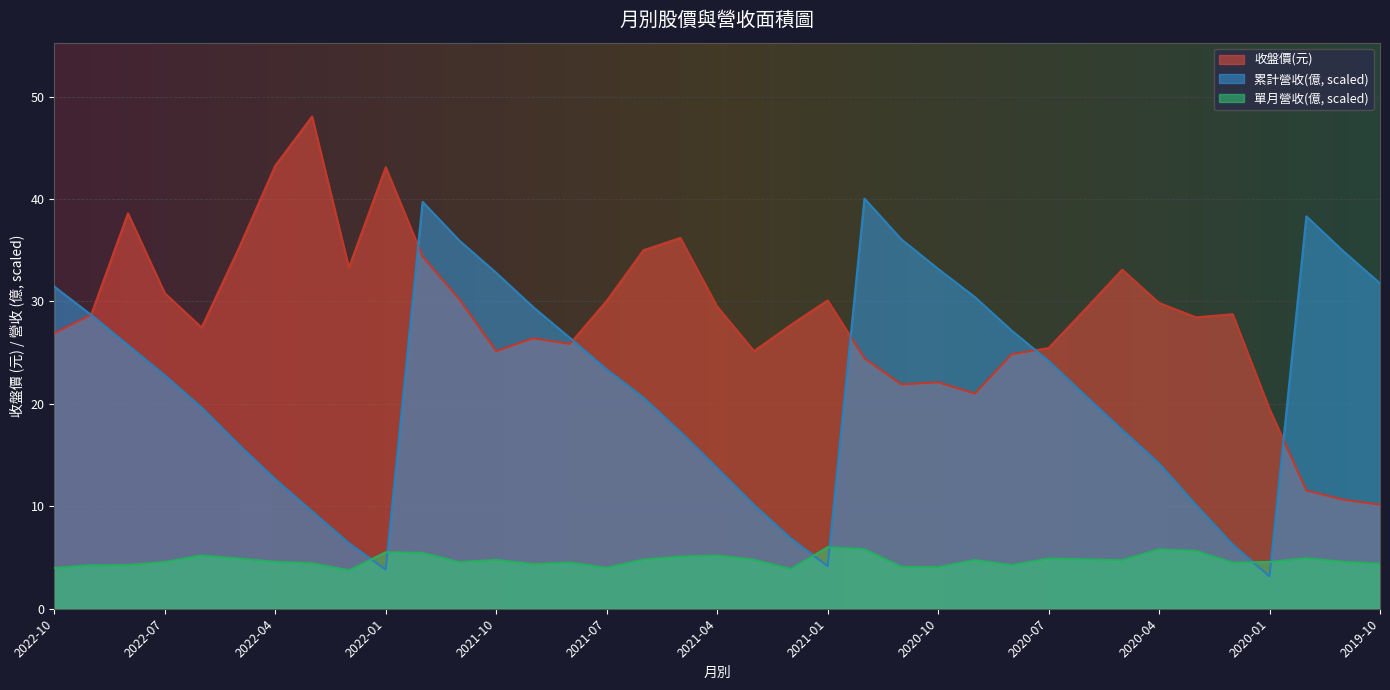

At which label does 累計營收(億) first exceed 22?

2022-10